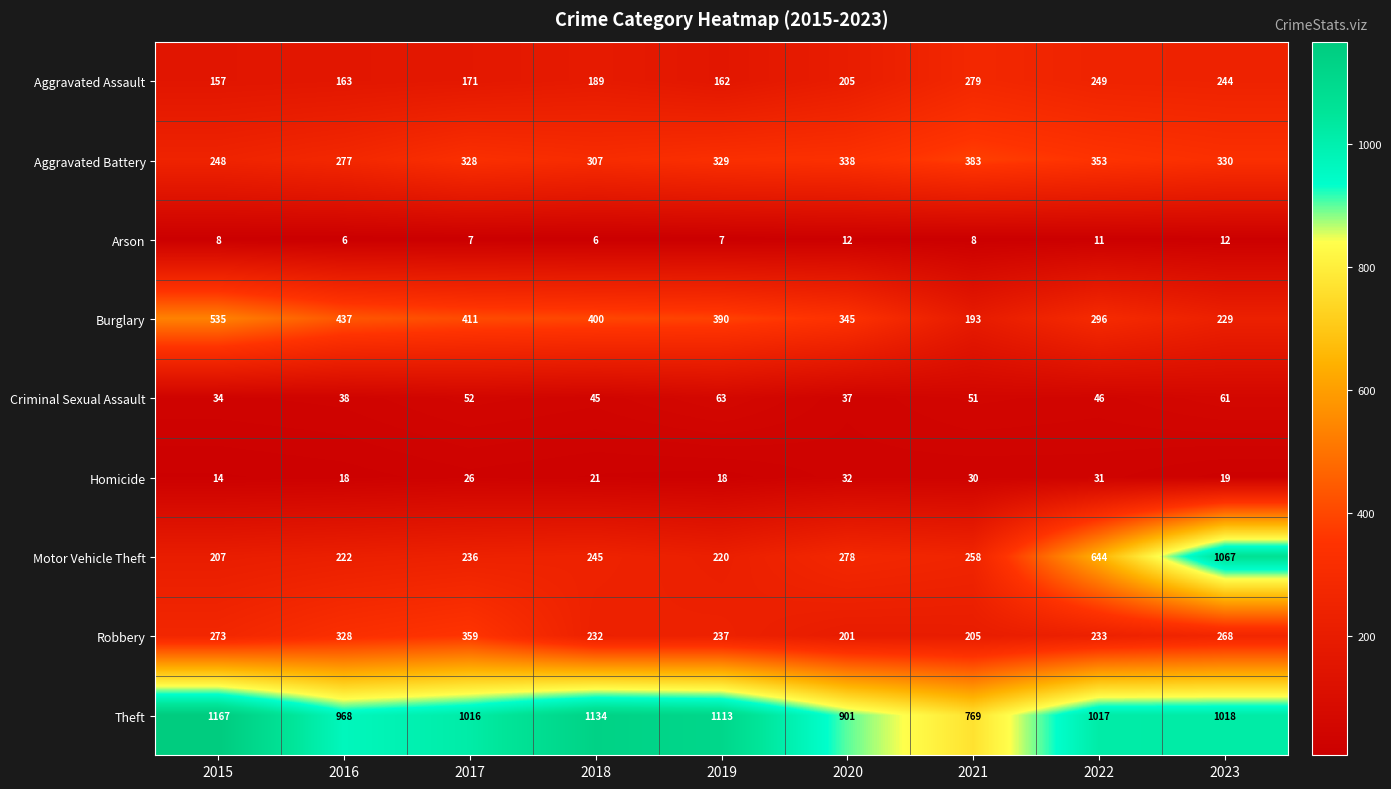

What is the total value across all series at 2023?

3248